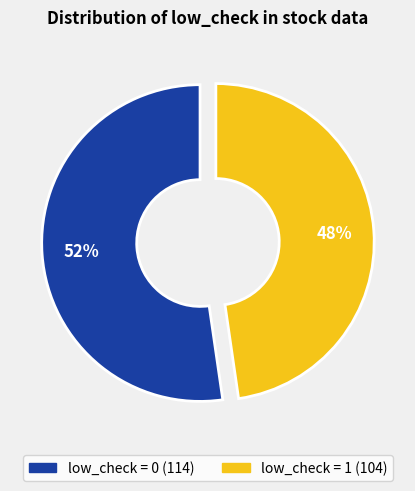

What is the ratio of the value at low_check = 0 to the value at low_check = 1?

1.1